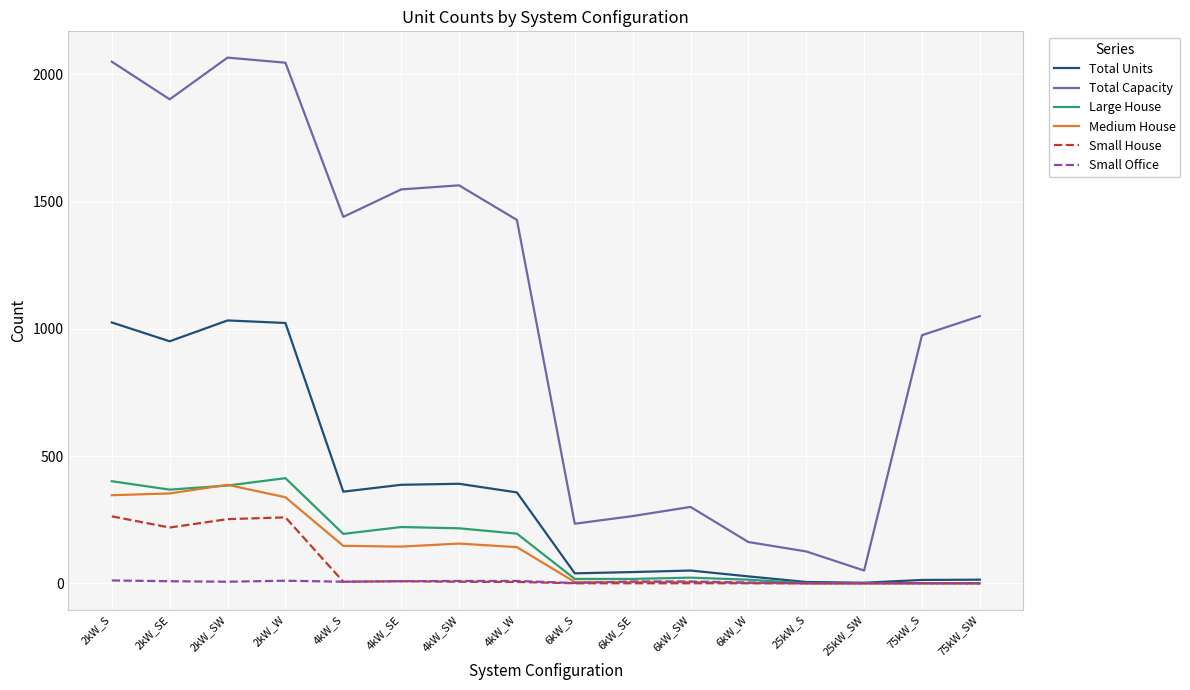

Which series has the largest range (max minus min)?

Total Capacity